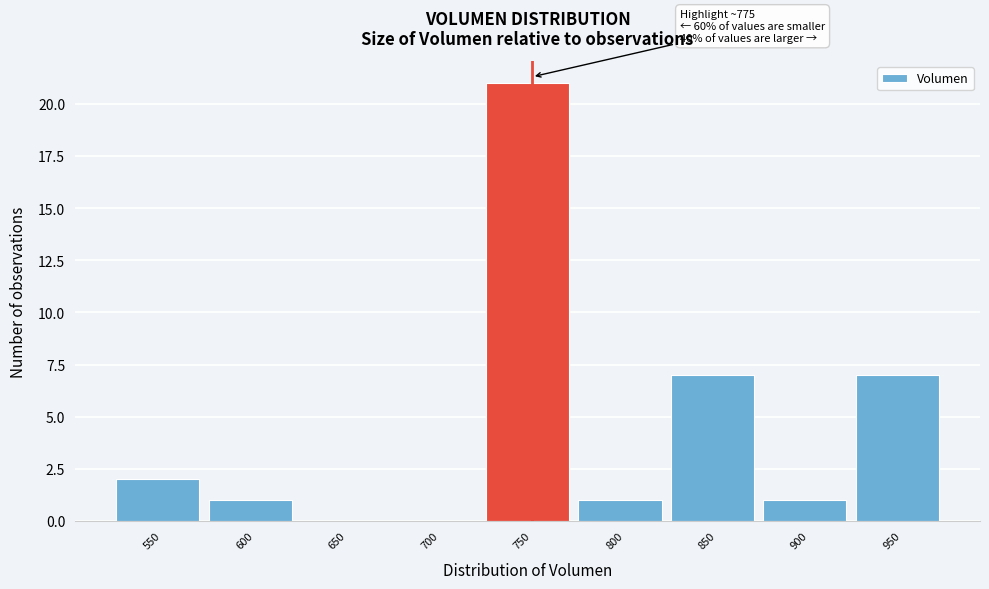

Reading left to right, extract all data points from this chart.

550=2	600=1	650=0	700=0	750=21	800=1	850=7	900=1	950=7